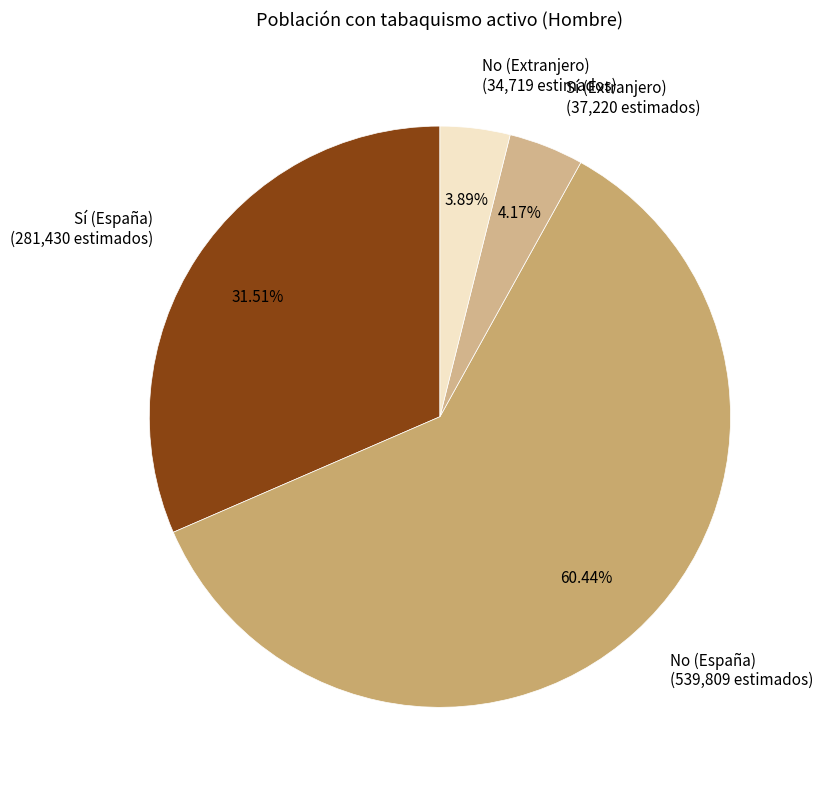

The No (España) slice represents 73% of the pie. True or false?

False